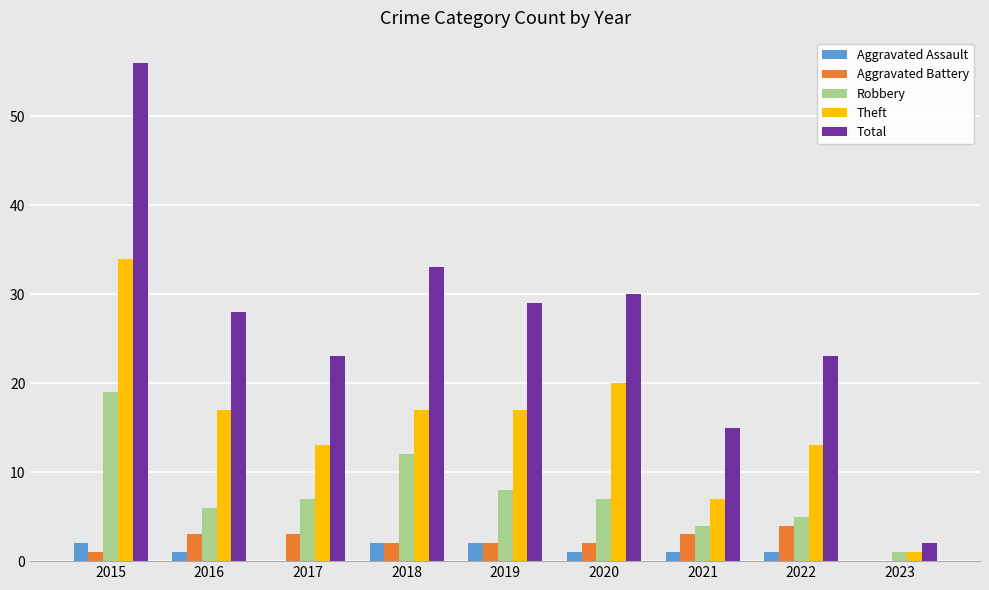

Which series has the largest range (max minus min)?

Total